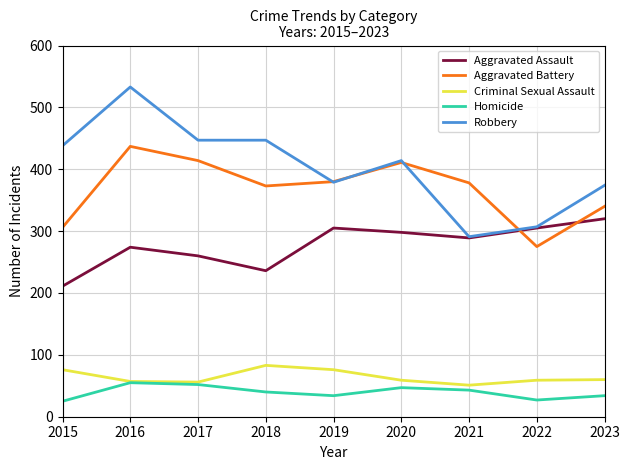

Does the chart have visible grid lines?

Yes